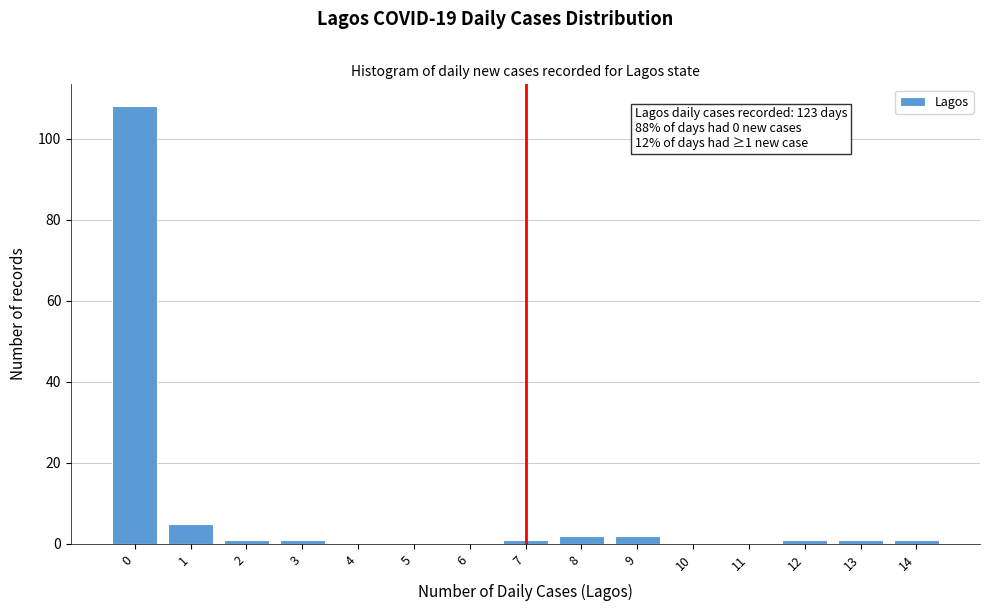

Reading right to left, what are all the values shown in this chart?

14=1	13=1	12=1	11=0	10=0	9=2	8=2	7=1	6=0	5=0	4=0	3=1	2=1	1=5	0=108